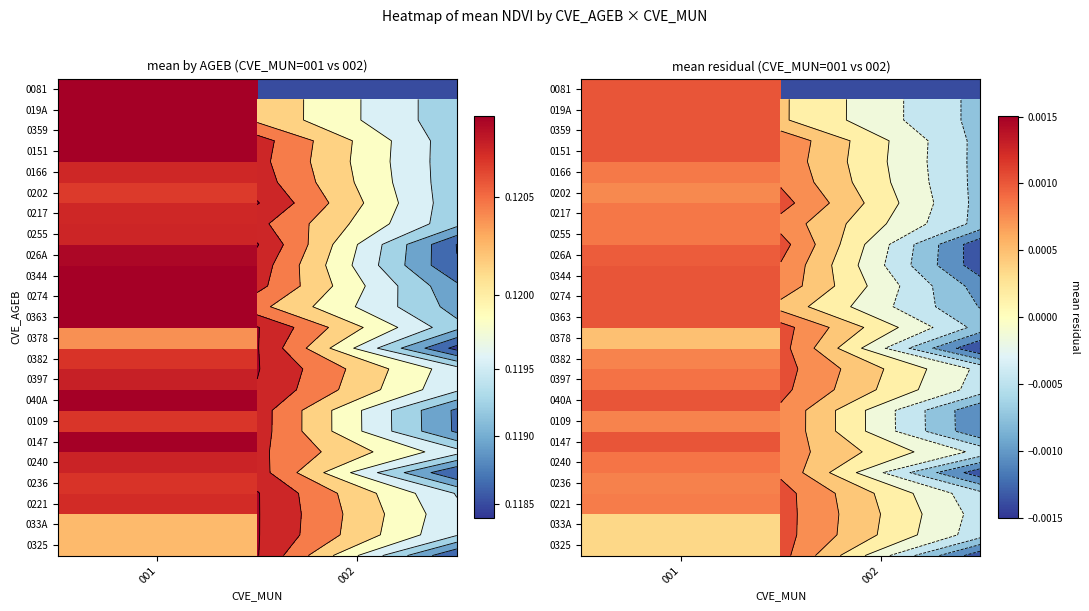

Which series has the largest range (max minus min)?

0274